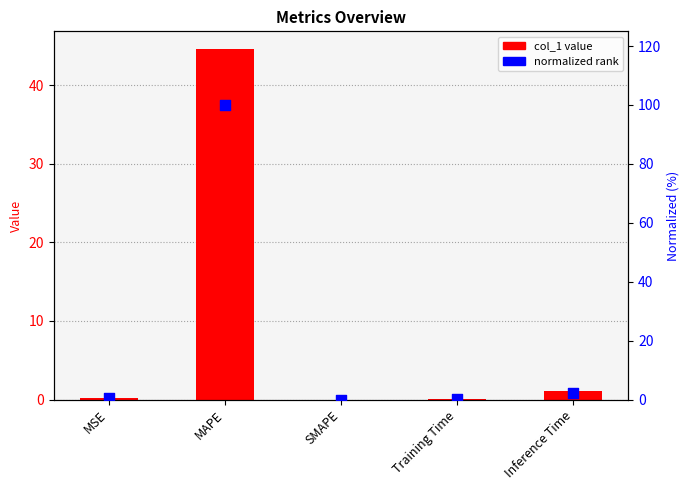

Which series reaches the minimum Y coordinate?

col_1